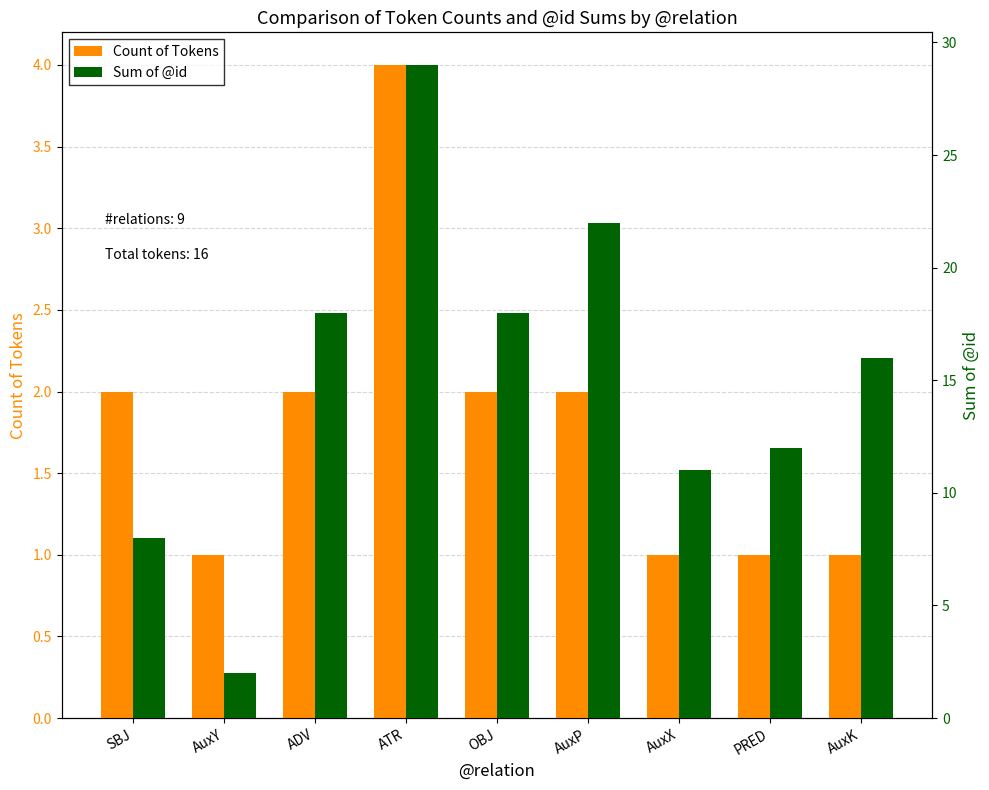

List the labels in order of Sum of @id value, smallest first.

AuxY, SBJ, AuxX, PRED, AuxK, ADV, OBJ, AuxP, ATR